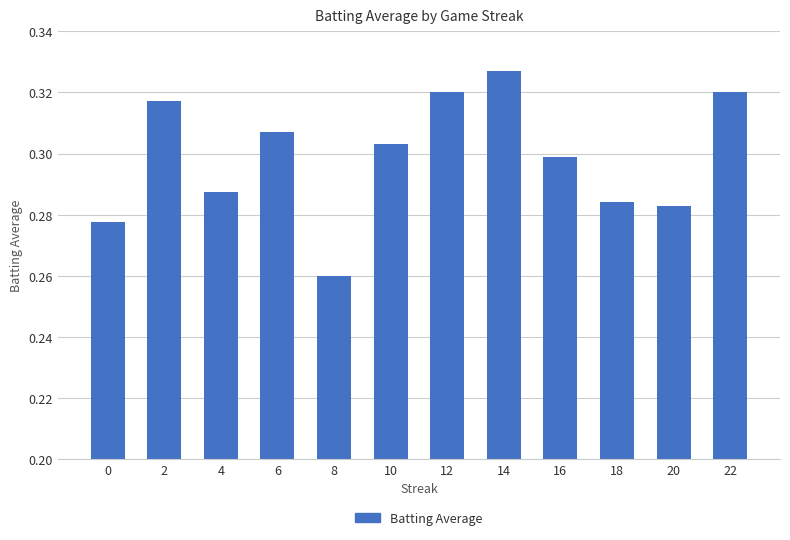

Count the values in the range 0 to 1.

12